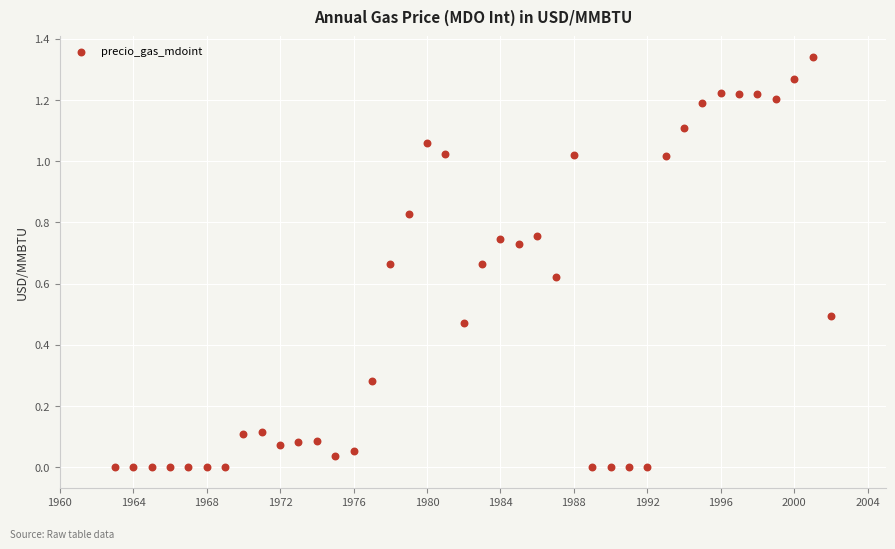

What is the range of X values (max minus min)?

39.0